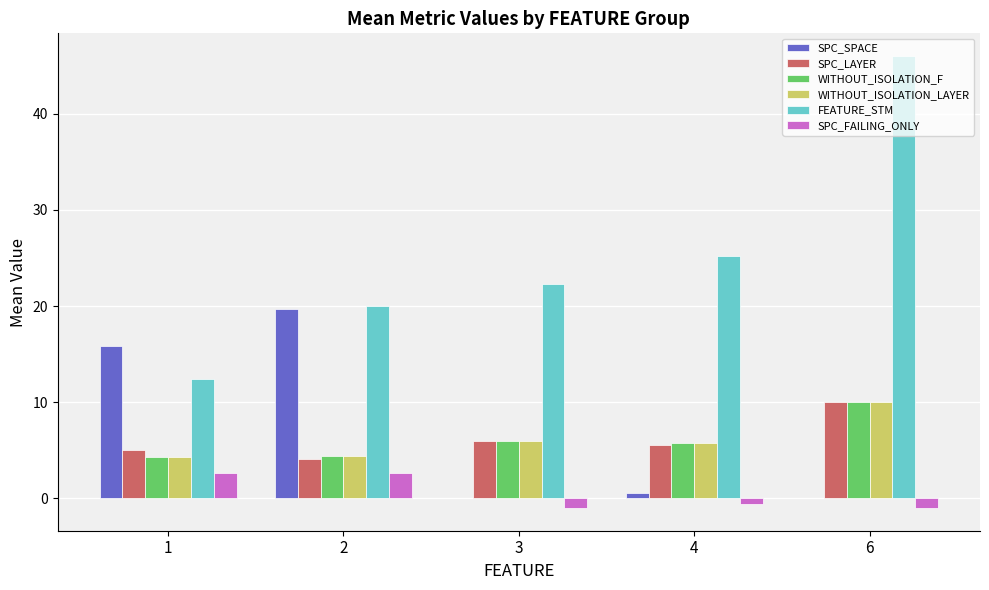

What is the maximum value shown in the chart?

46.0